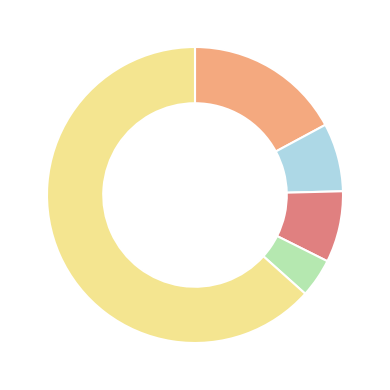

Does any single category account for the majority?

Yes